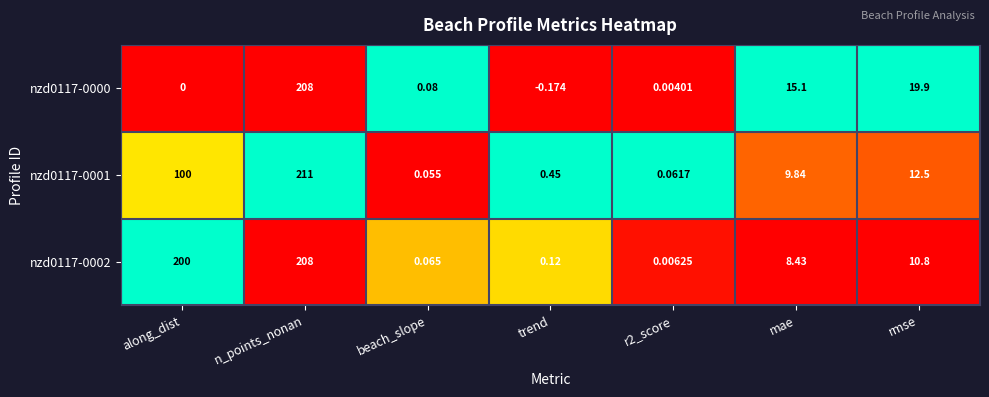

What is the difference between the highest and lowest values at mae?

6.7